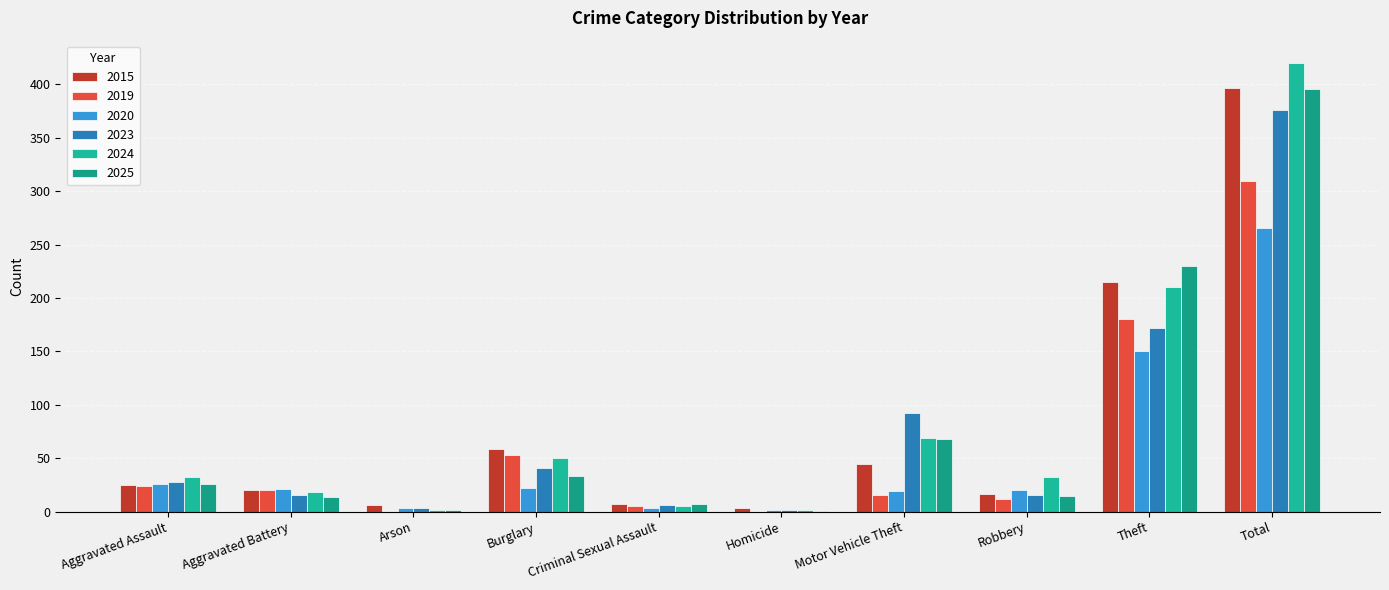

True or false: 2015 has a value of 321 at Theft.

False